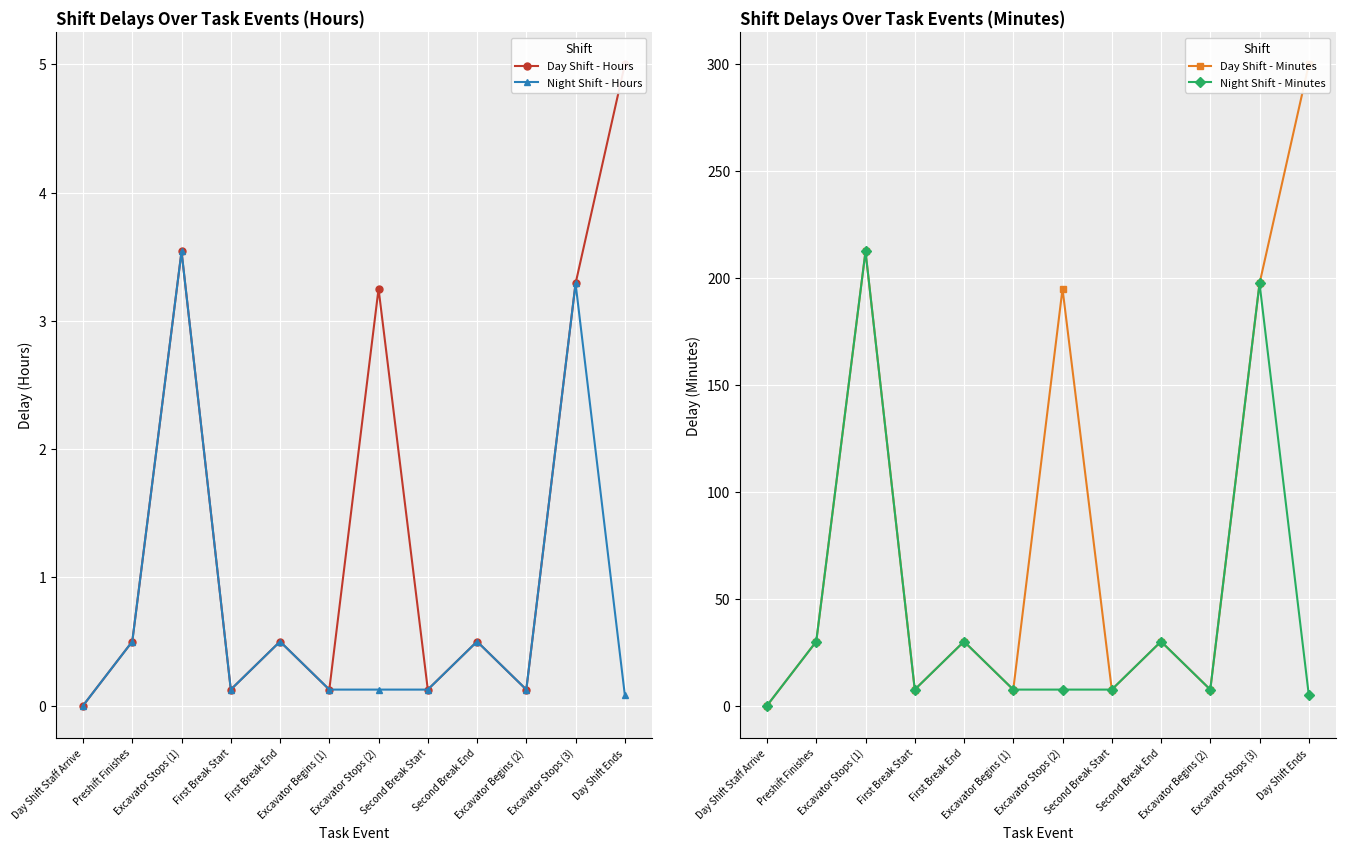

The value of Day Shift - Minutes at Second Break Start is 7.5. True or false?

True